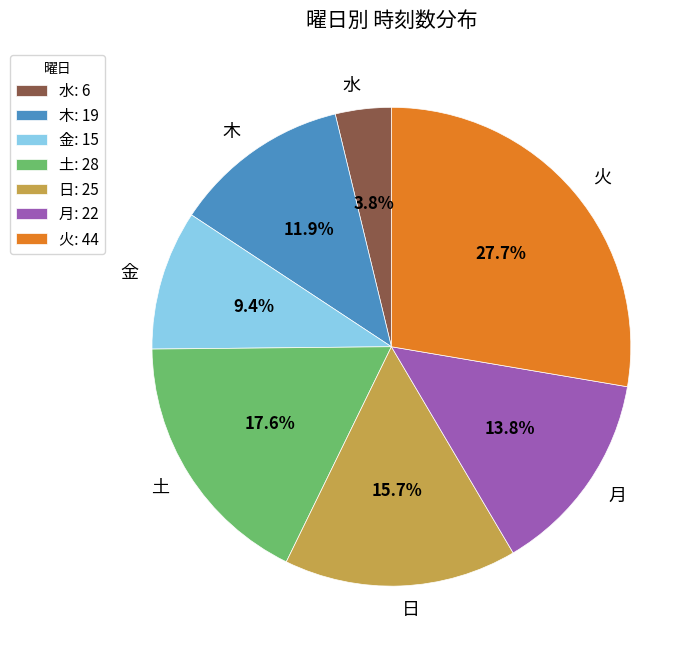

To the nearest percent, what portion does 火 represent?

28%